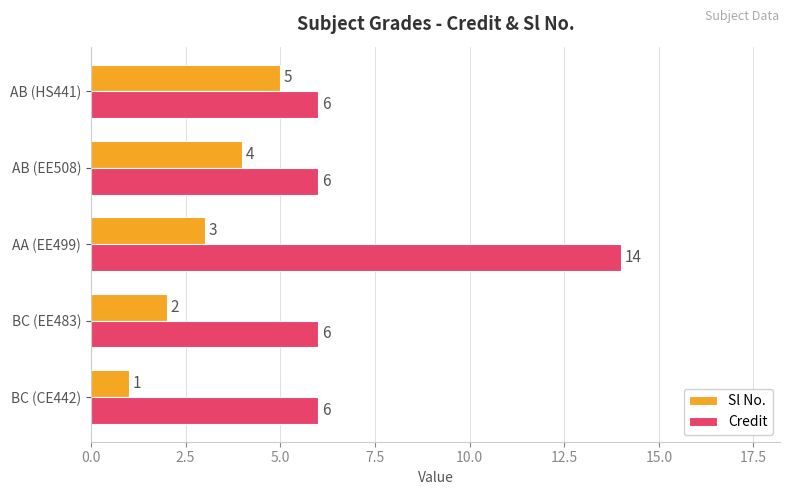

What is the difference between the Sl No. values at BC (EE483) and AB (HS441)?

3